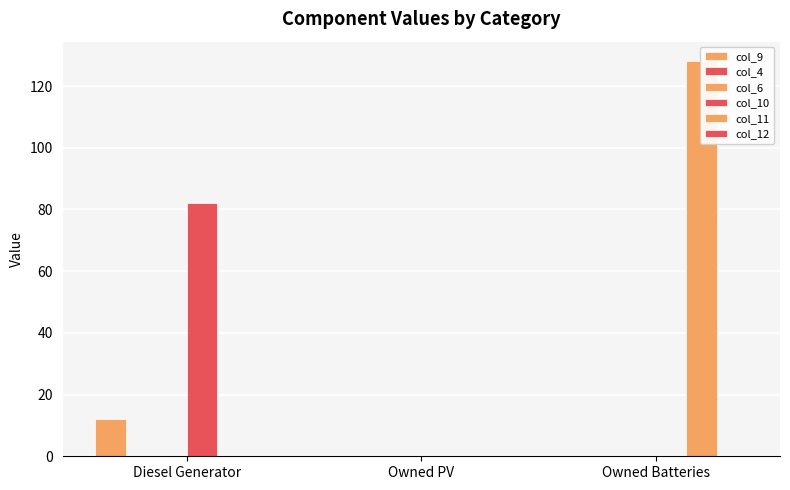

What is the maximum value for col_11?

128